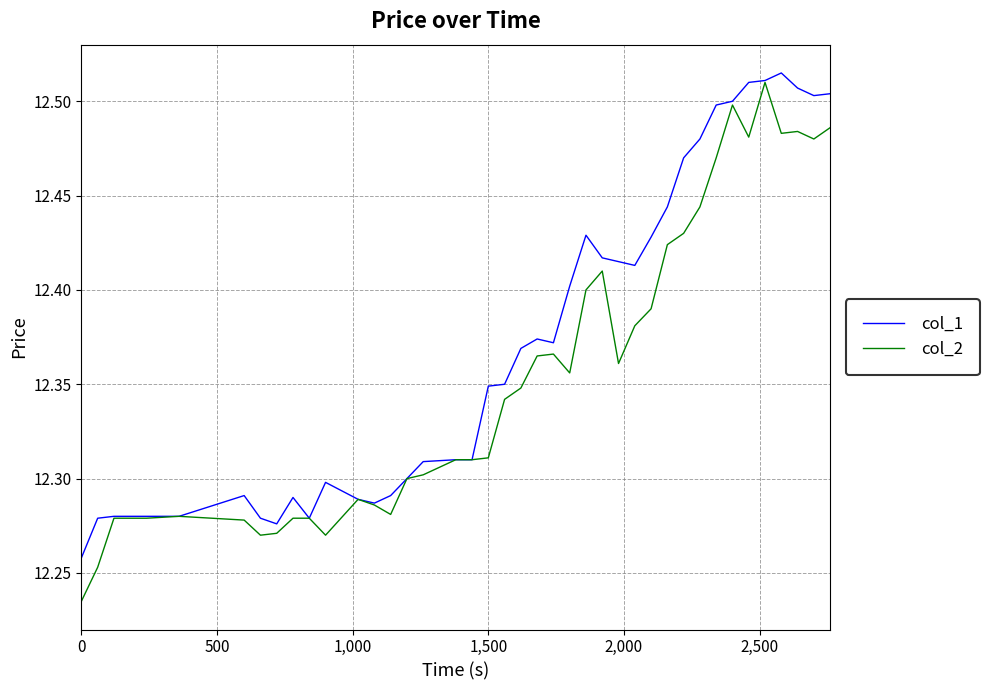

Which series has the largest total across all categories?

col_1